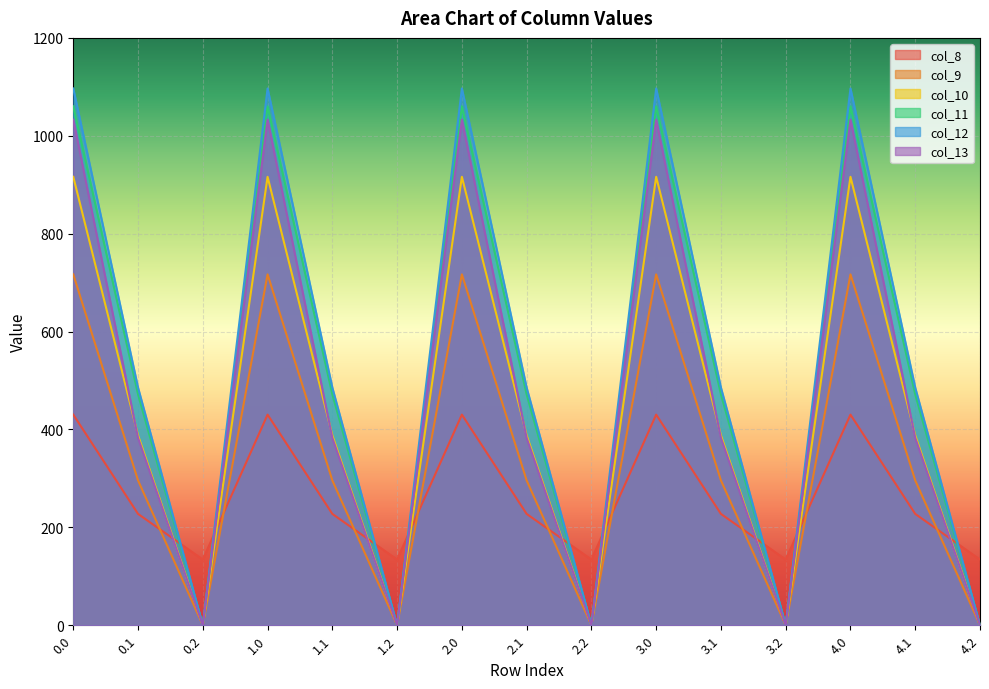

What is the difference between the maximum and minimum values in the col_13 series?

1032.9